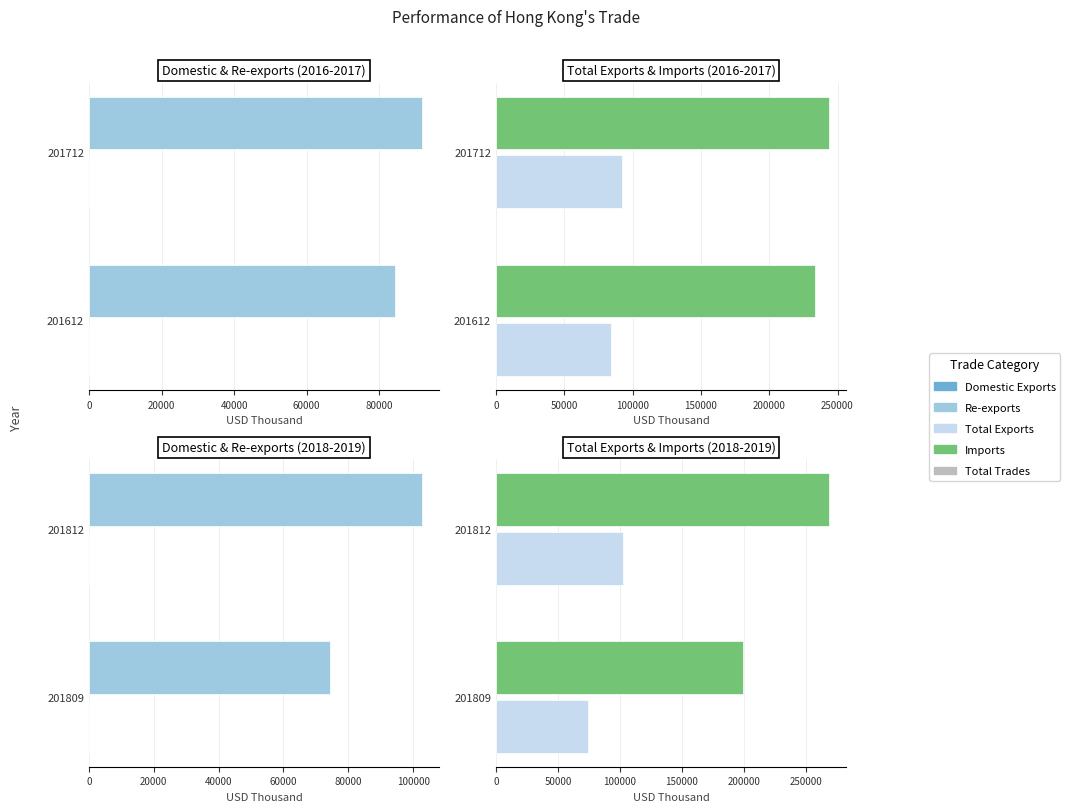

What is the highest value of the Imports series?

269148.2